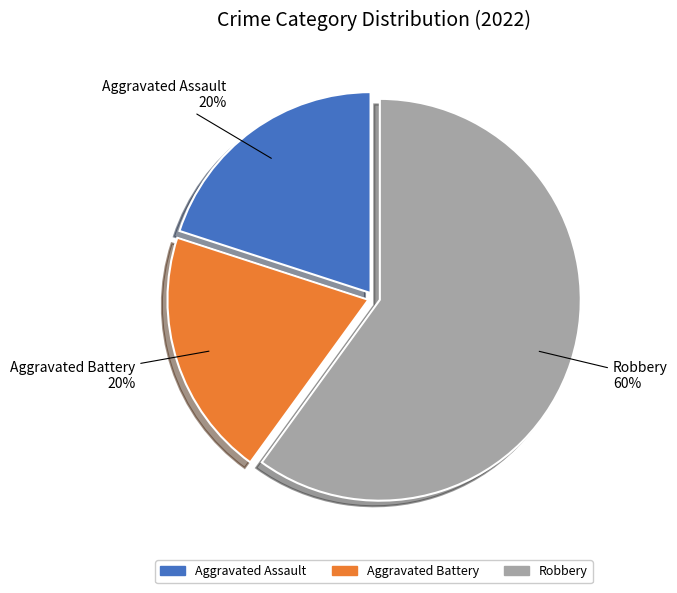

The Aggravated Battery slice represents 20% of the pie. True or false?

True